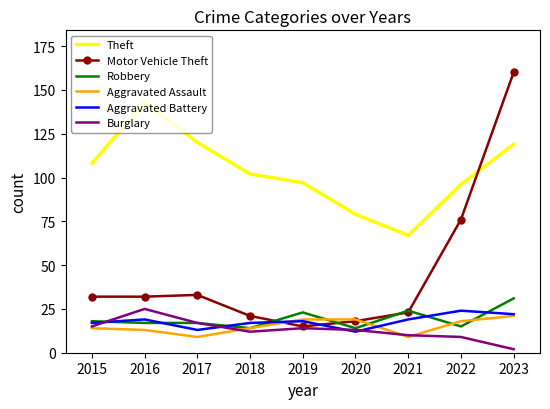

In Theft, how many points are lower than both neighbors (excluding endpoints)?

1